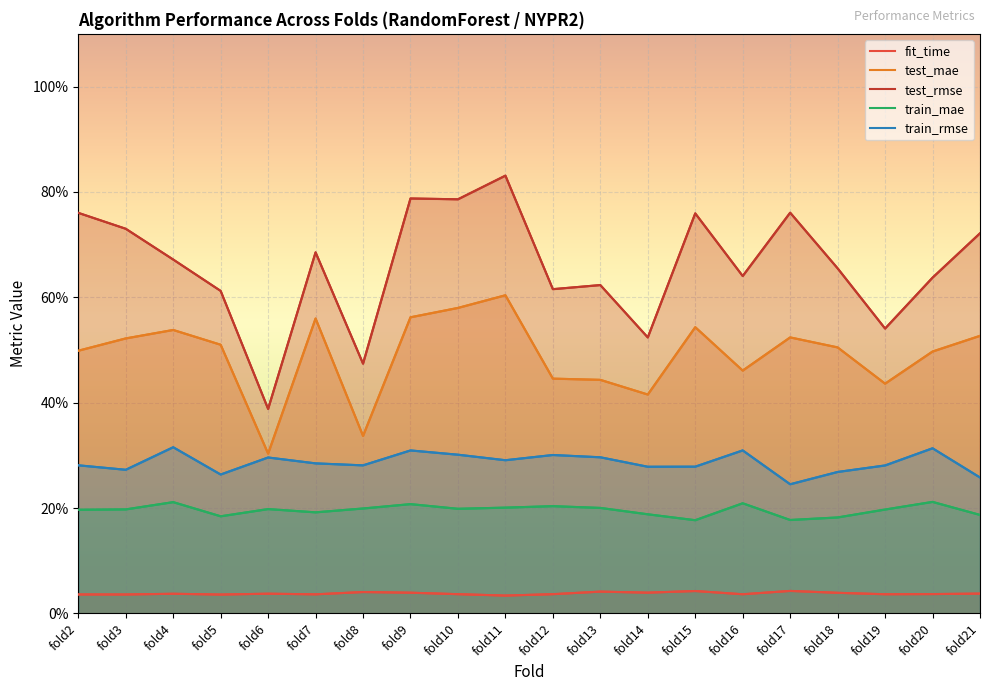

How many series are shown in this chart?

5